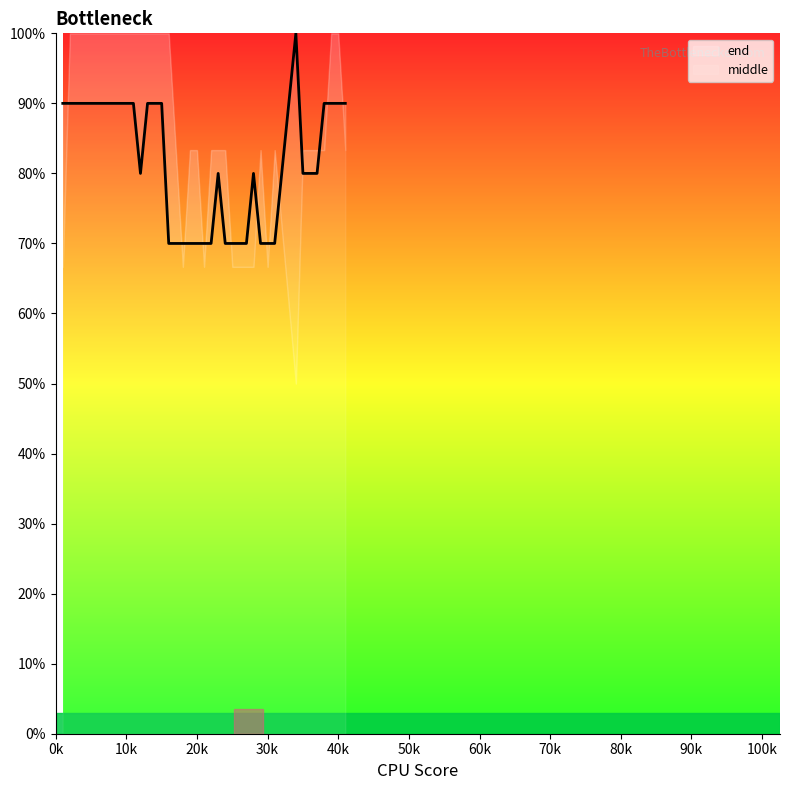

The value at 31 is 70. True or false?

True